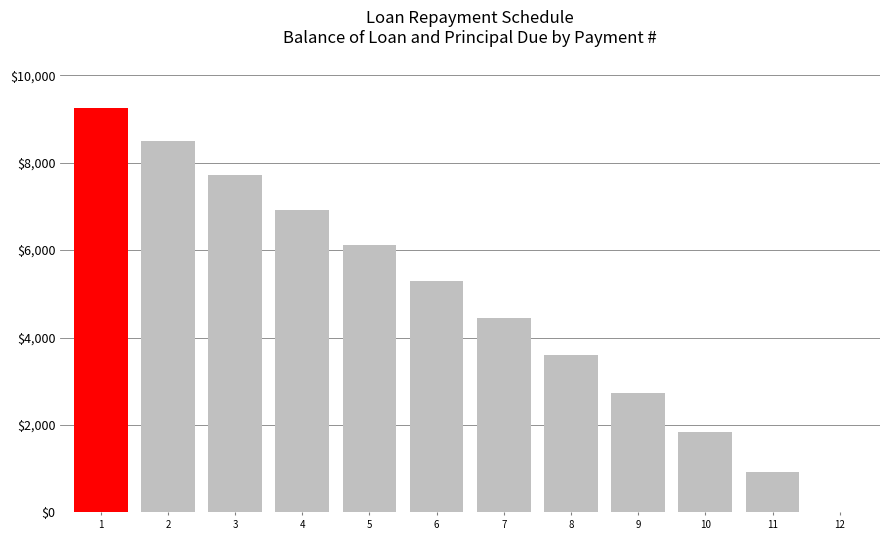

Is it true that the value at 8 is 2444.3?

False